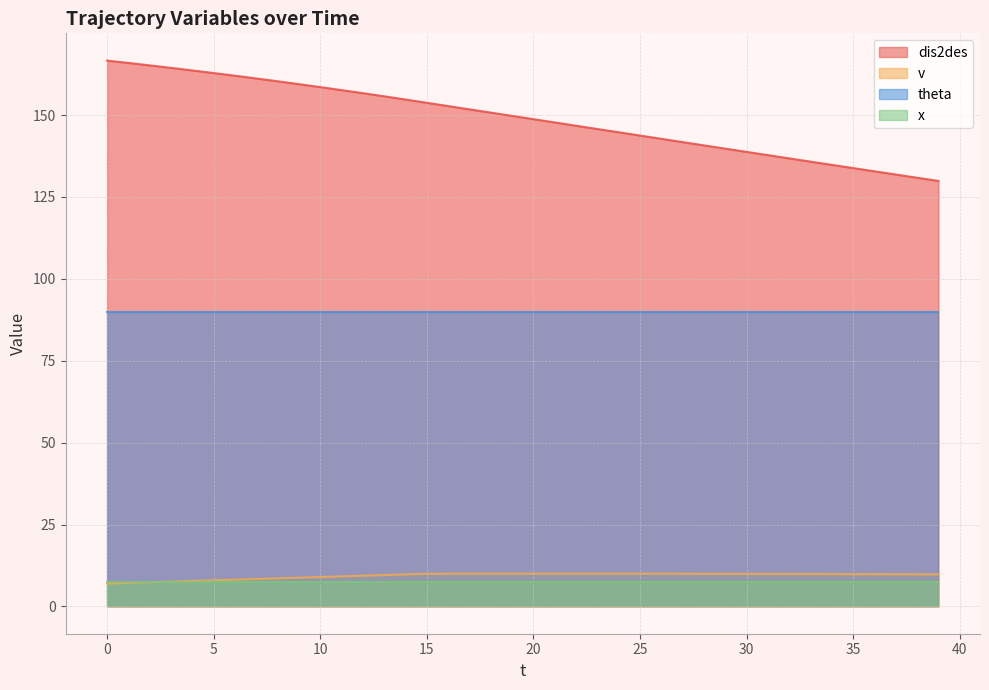

What is the maximum value for theta?

90.0